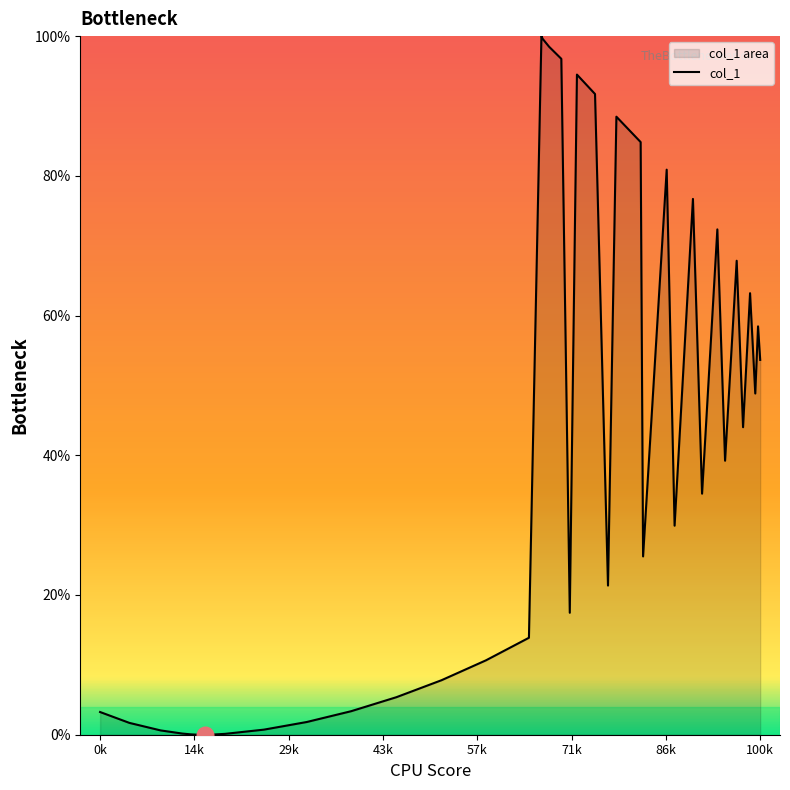

What is the greatest value displayed?

100.0